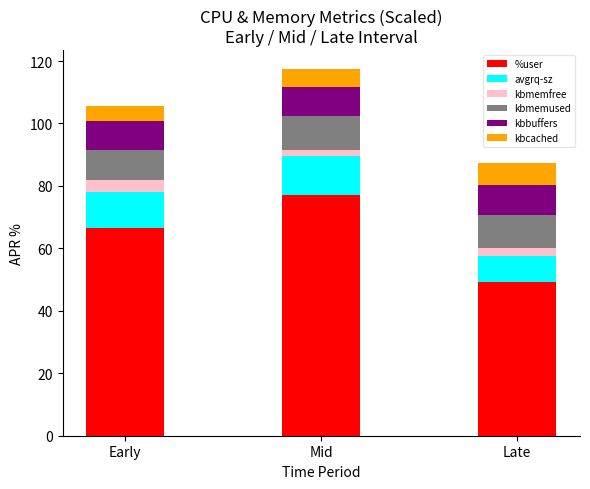

What is the difference between the maximum and minimum values in the %user series?

27.9